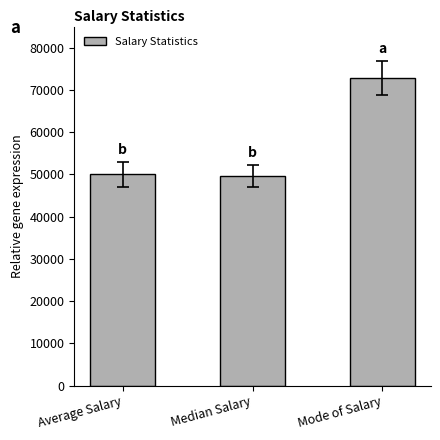

What is the minimum value shown in the chart?

49625.0